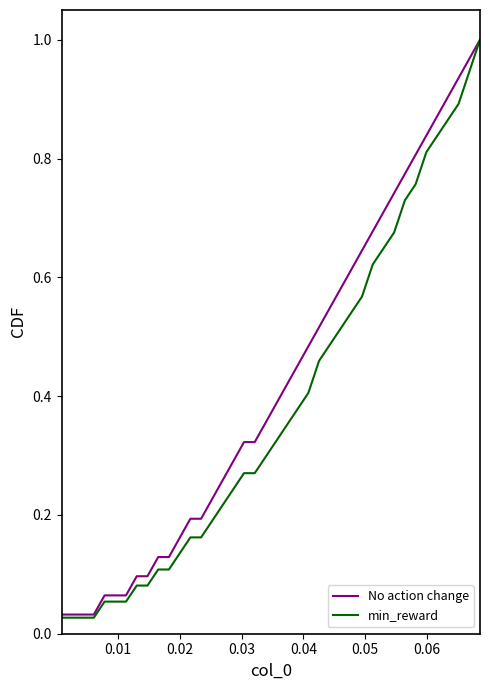

True or false: No action change and min_reward intersect in this chart.

False